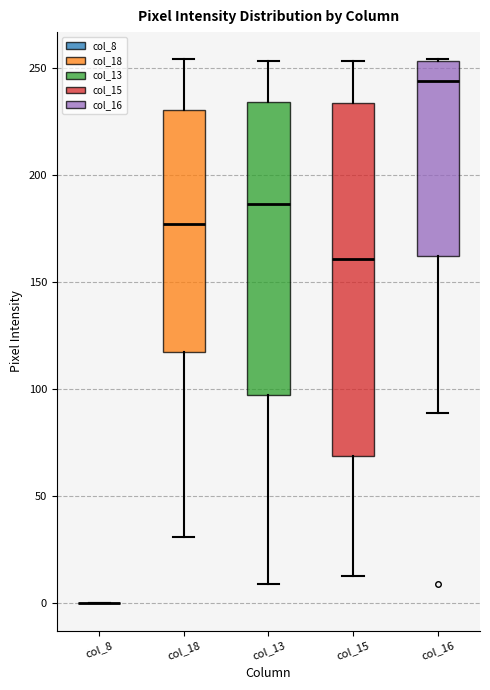

Where does the median line of the box for col_13 sit on the y-axis? The values are not printed on the chart, so give them approximately, as read against the axis.

185